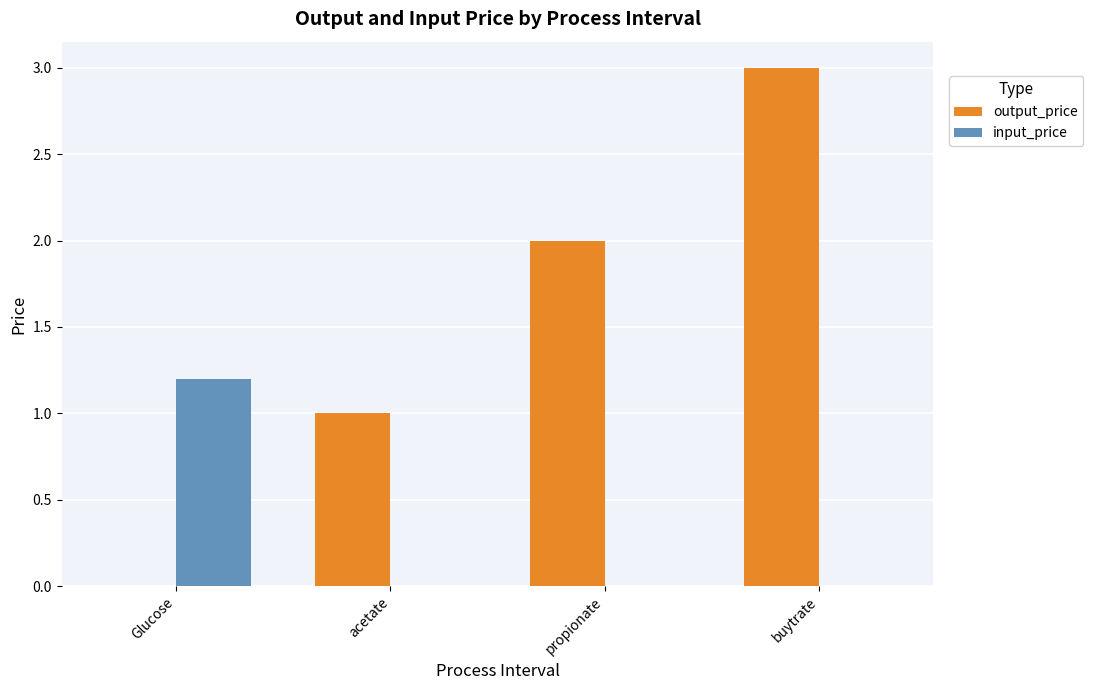

What are all the series names shown in the legend?

output_price, input_price